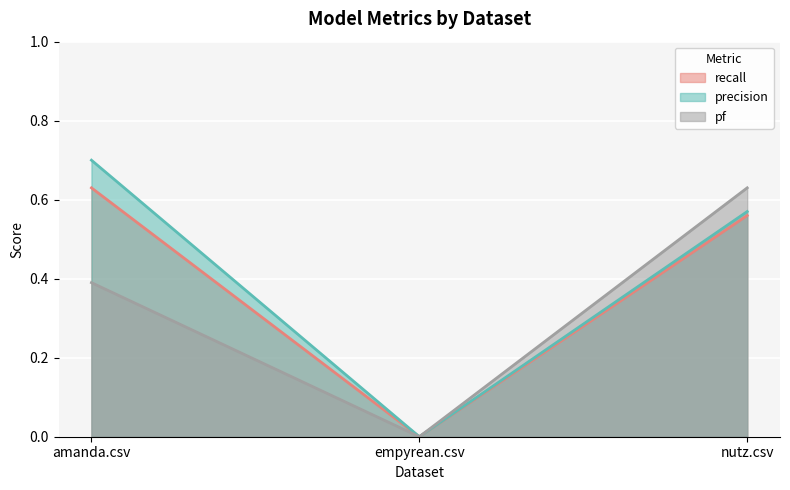

At which category does the chart reach its minimum across all series?

empyrean.csv